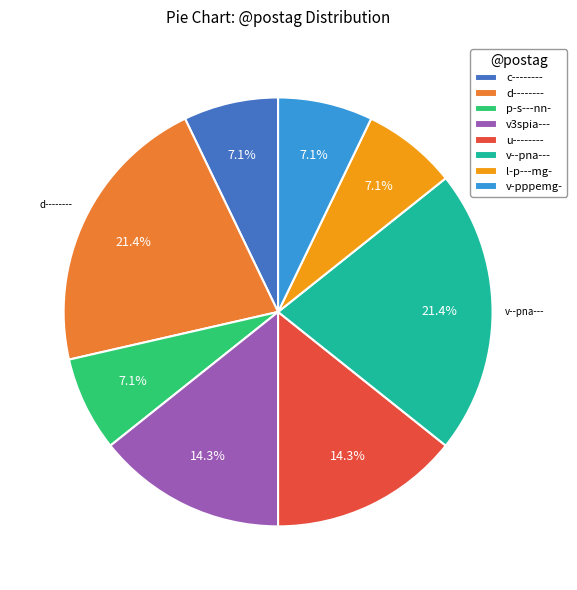

Does c-------- account for over 50% of the chart?

No